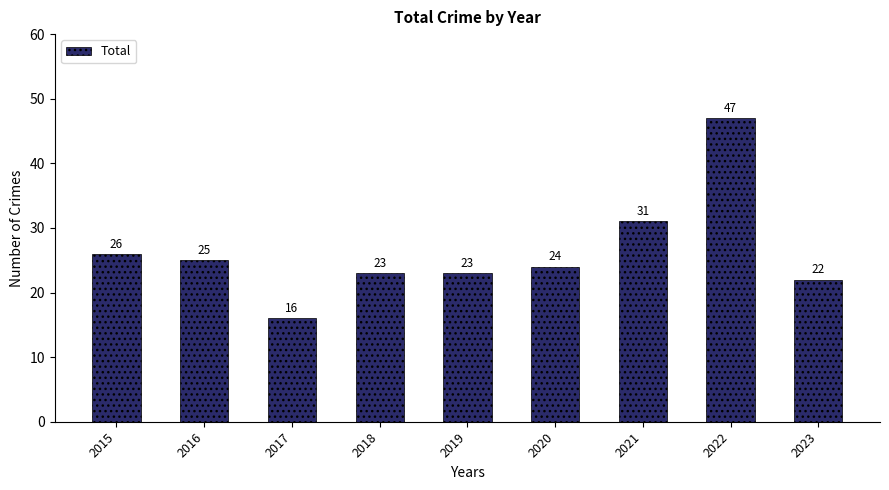

What is the difference between the second highest and minimum values?

15